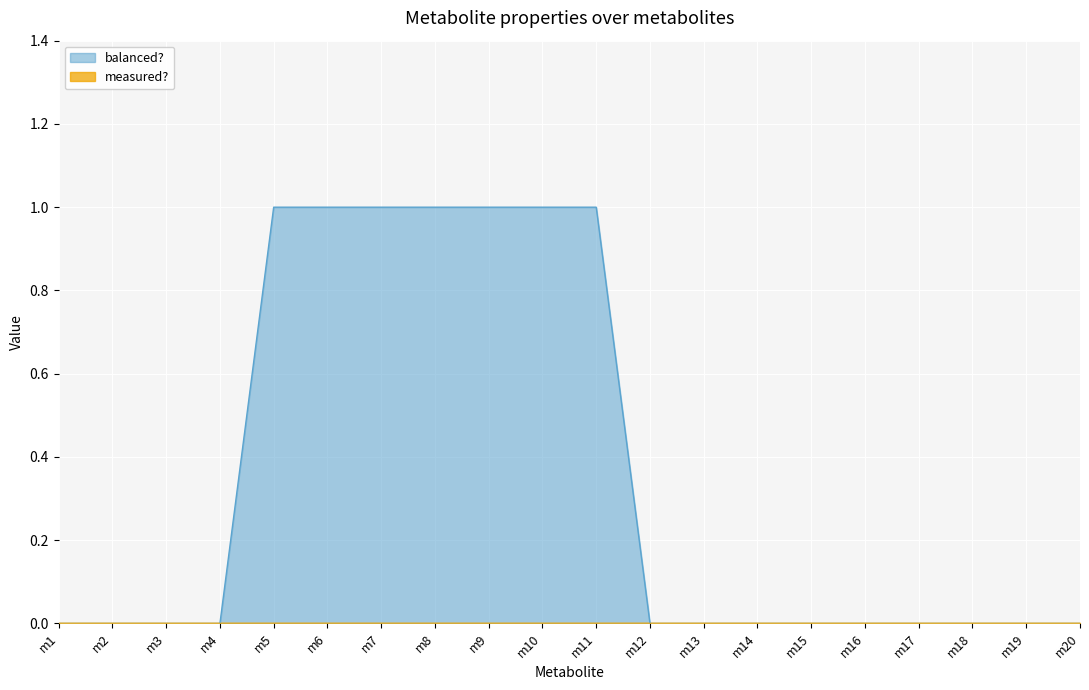

Reading right to left, list all the values displayed in this chart.

m20=0	m19=0	m18=0	m17=0	m16=0	m15=0	m14=0	m13=0	m12=0	m11=1	m10=1	m9=1	m8=1	m7=1	m6=1	m5=1	m4=0	m3=0	m2=0	m1=0